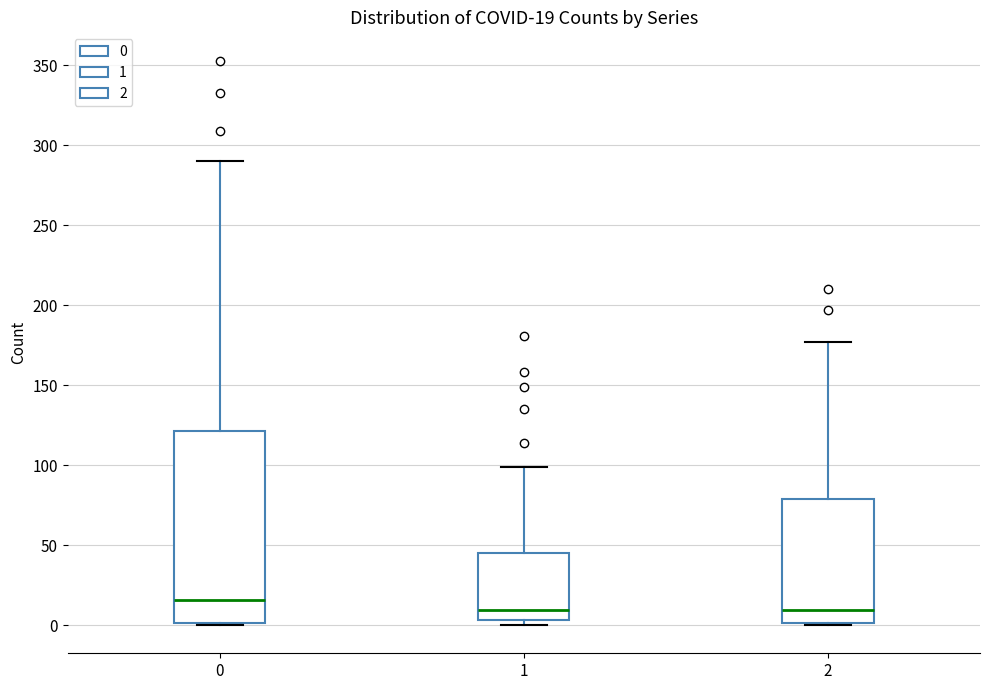

Which box is the tallest, from its lower edge to its upper edge?

0